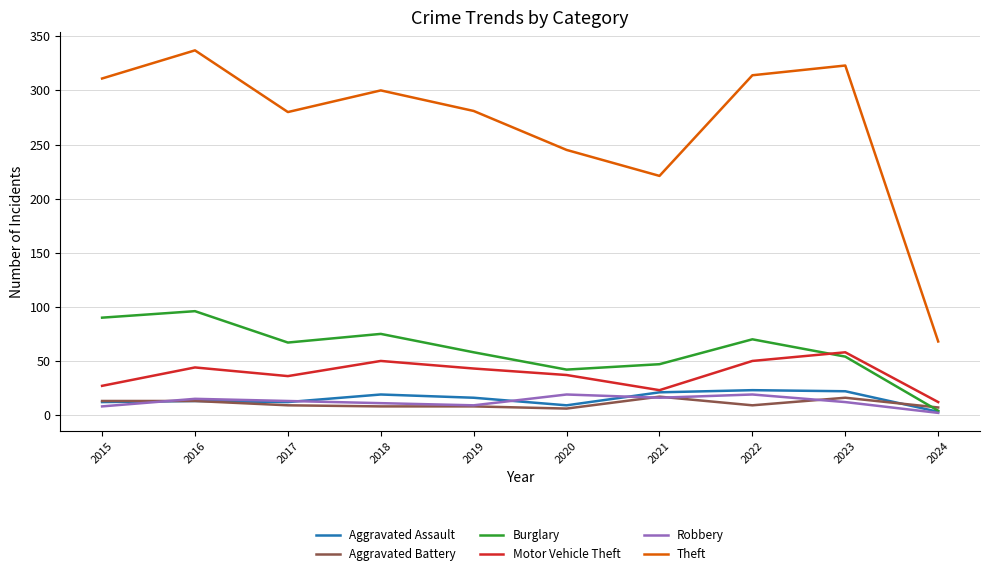

Between 2017 and 2022, which series saw the biggest shift?

Theft